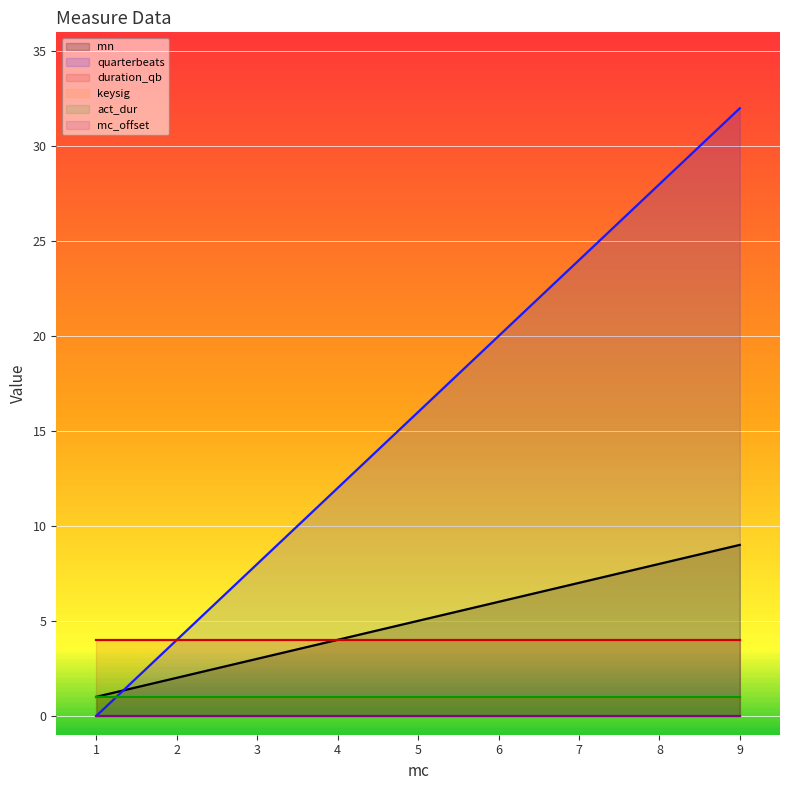

Which series has the largest total across all categories?

quarterbeats